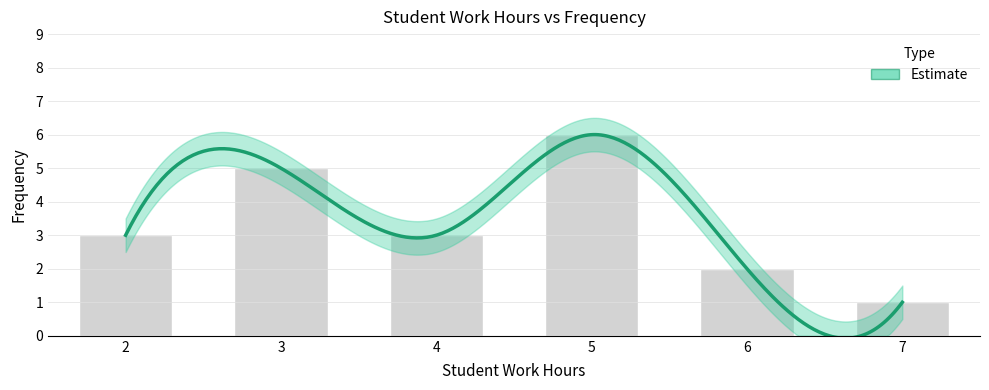

What is the difference between the values at 2 and 3?

2